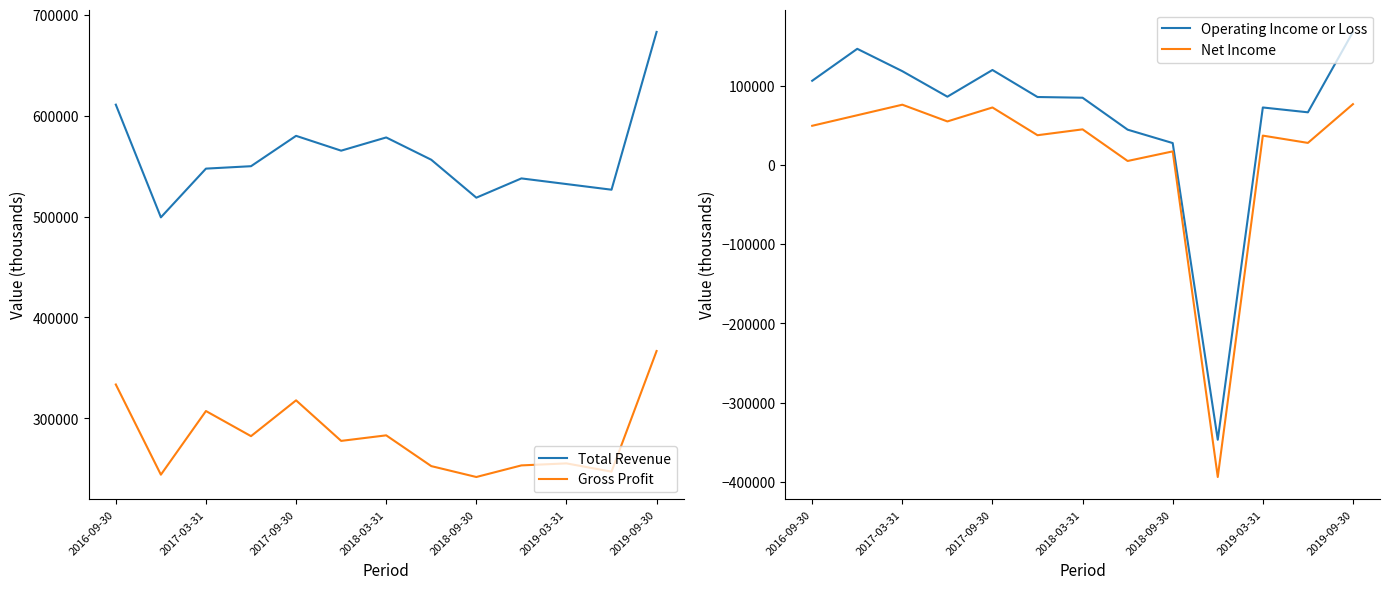

True or false: Gross Profit and Total Revenue intersect in this chart.

False